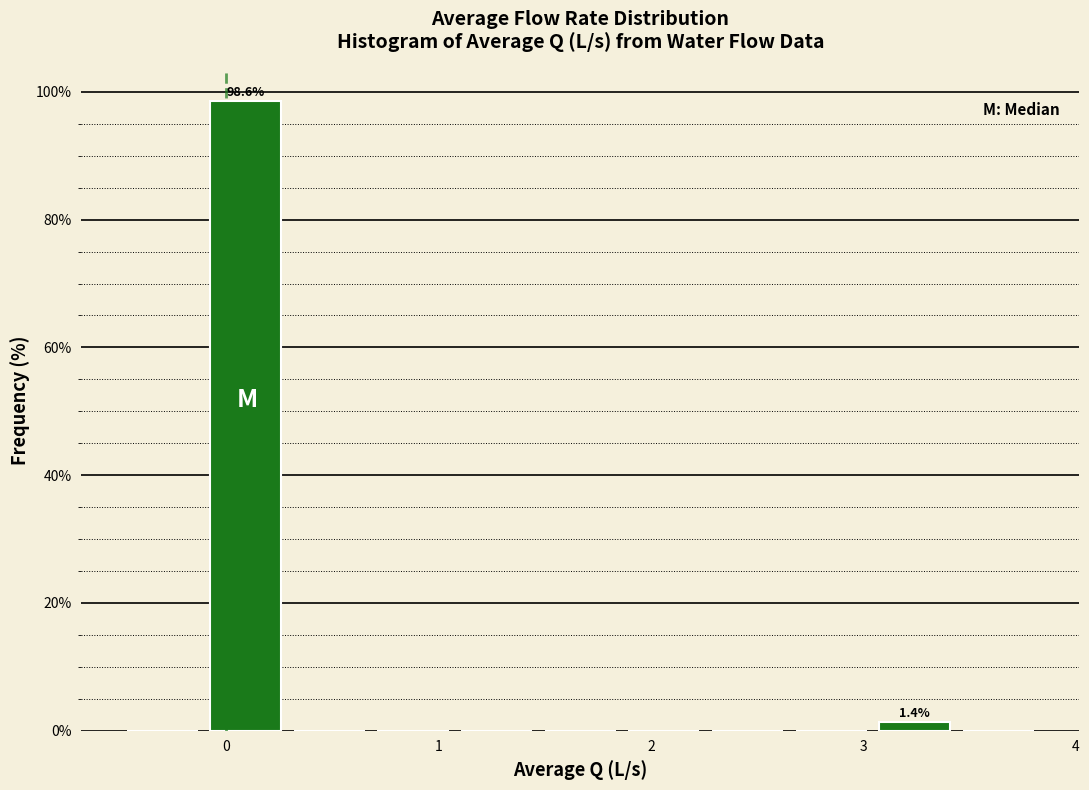

Around what value on the x-axis is the tallest bar? Give the approximate position of its centre, as read against the axis.

0.1